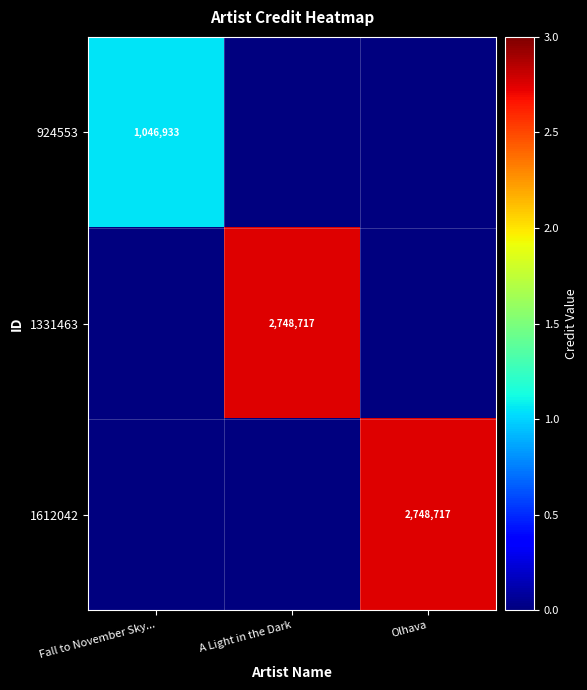

Is it true that 1331463 equals 1197538 at A Light in the Dark?

False